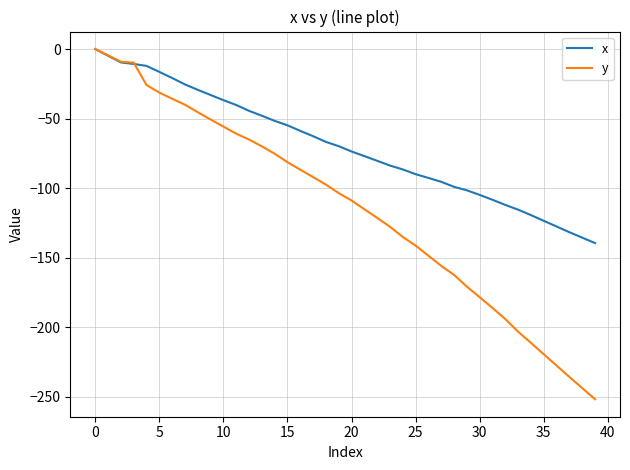

Is this an area chart (filled region under the line)?

No